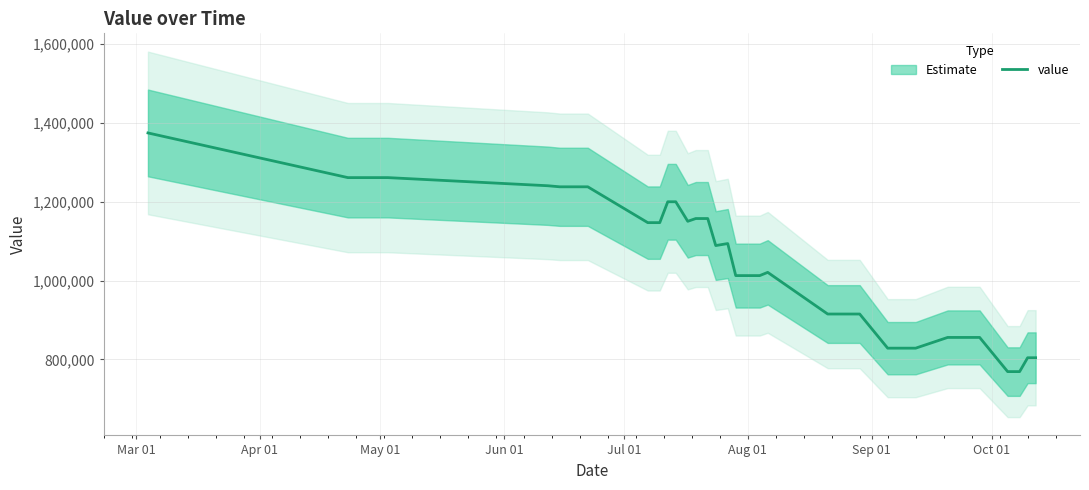

Count the number of data series in this chart.

1